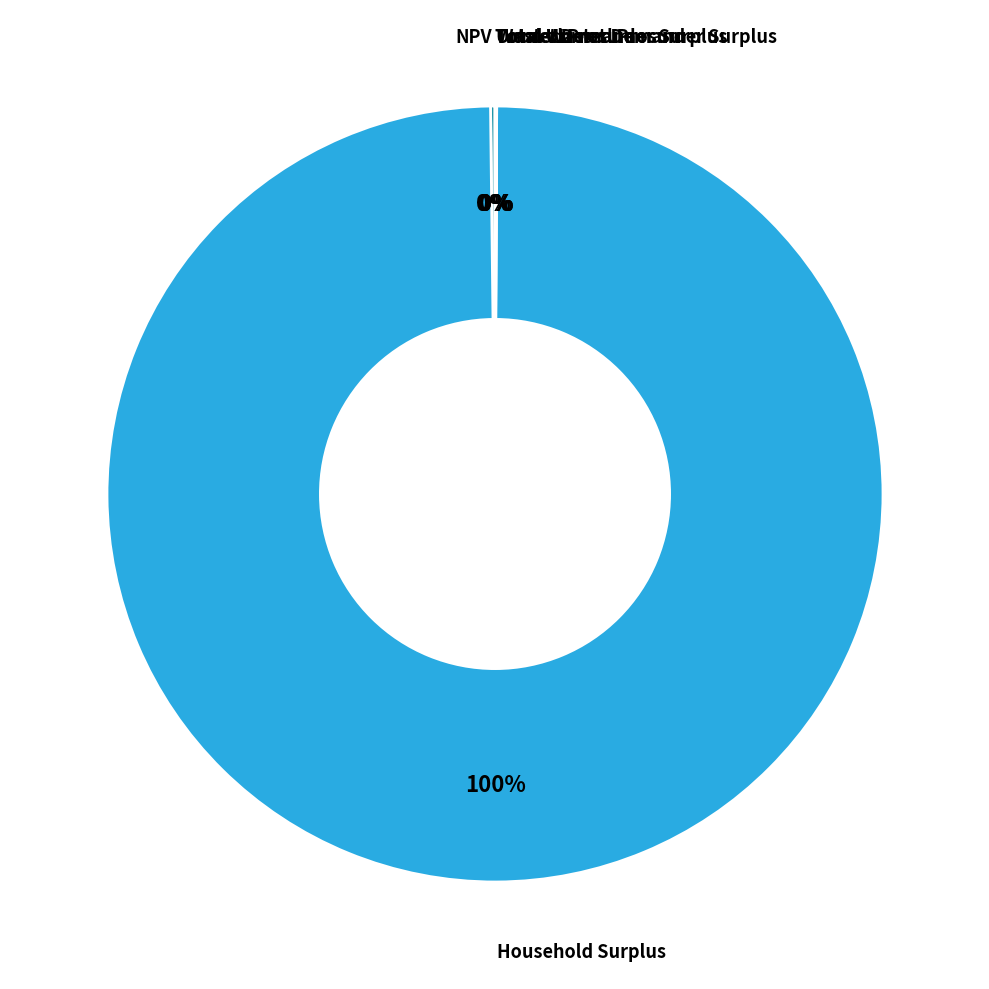

Is there any slice that represents more than half of the pie?

Yes